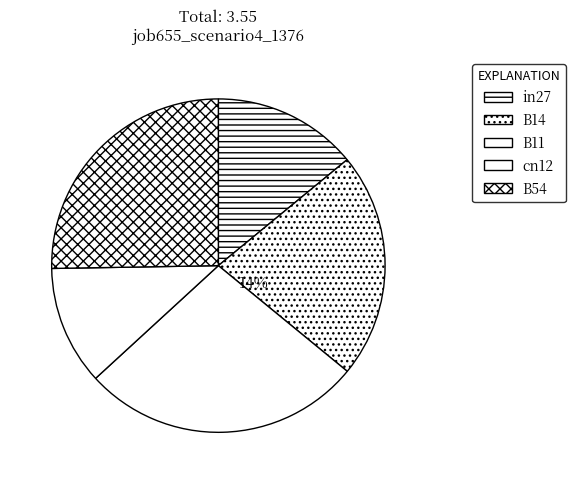

Do B11 and B14 together represent more than half of the pie?

No